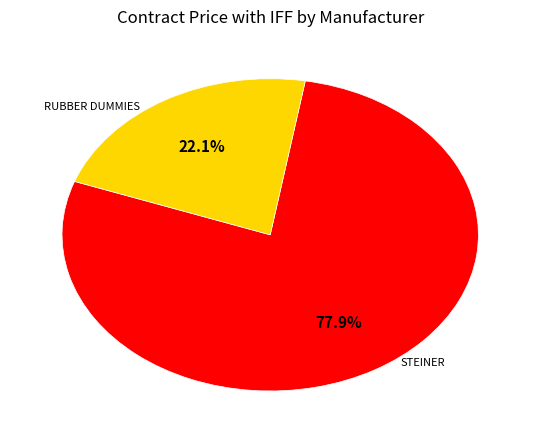

Is there a majority slice in this chart?

Yes